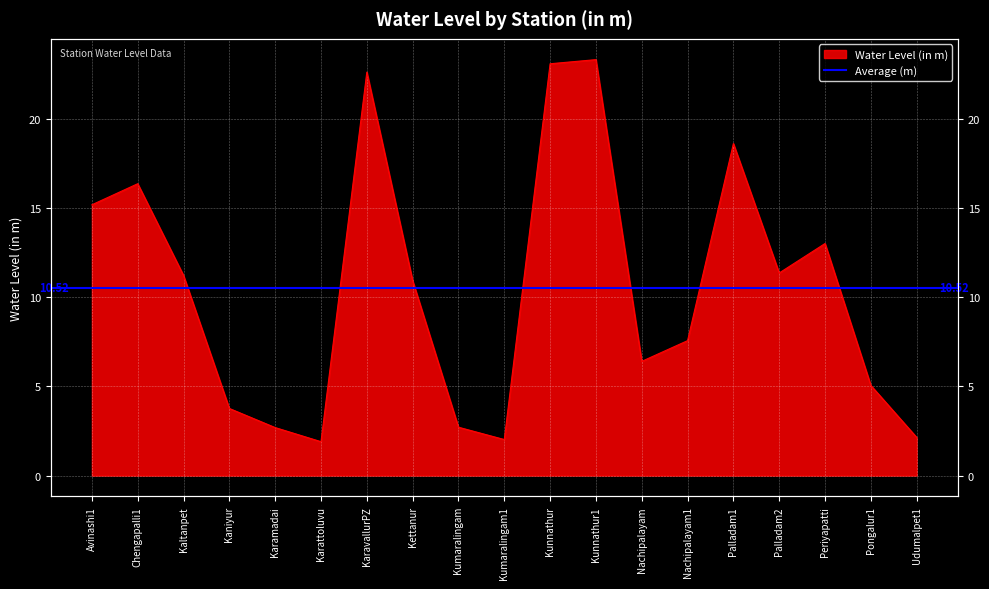

At which category does the data reach its first local valley?

Karattoluvu